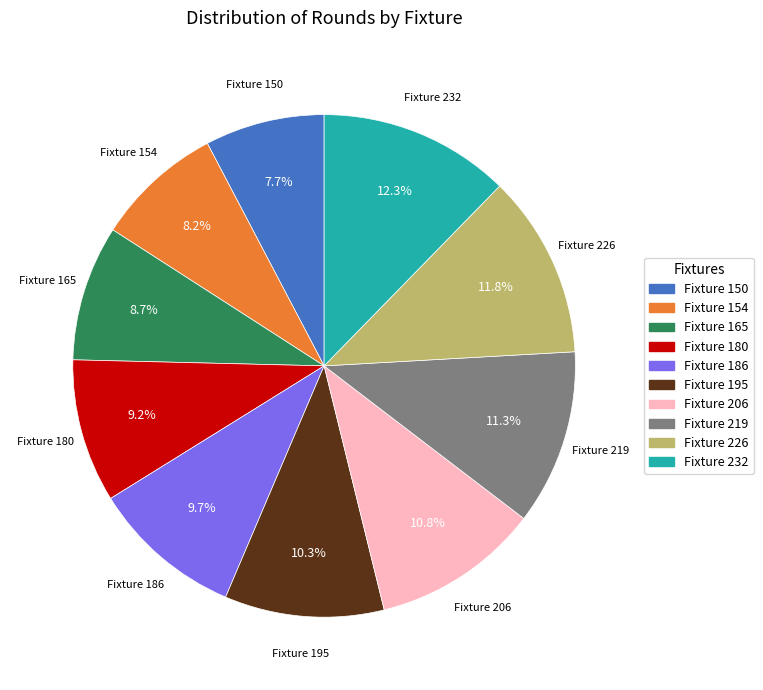

Does any single category account for the majority?

No